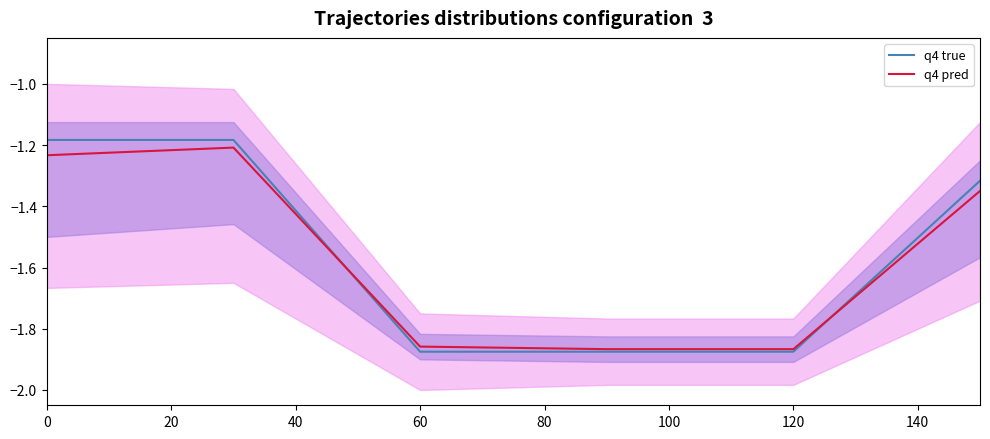

What is the sum of the q4 true values at 80 and 20?

-3.1